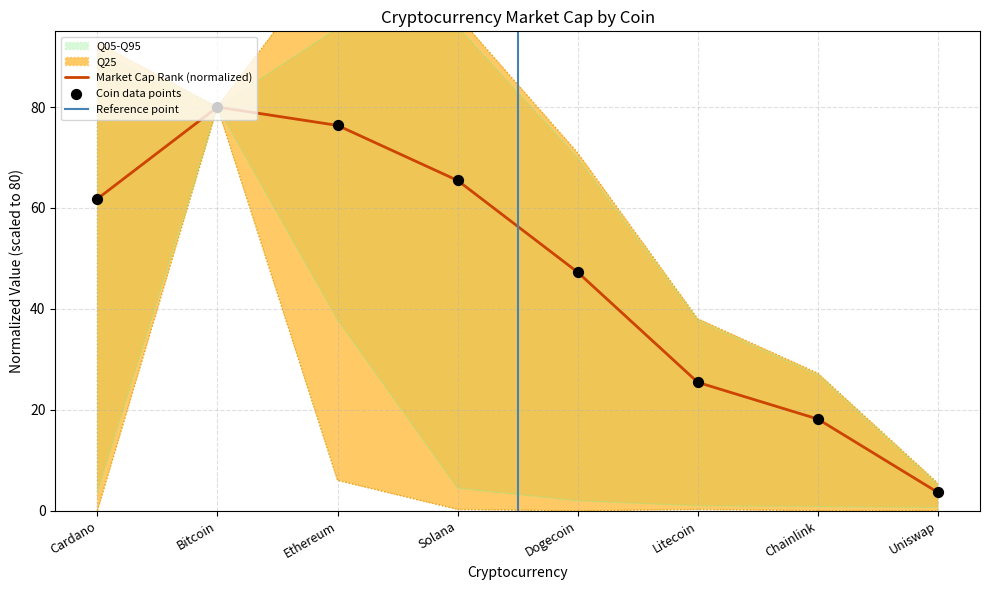

Which series has the largest total across all categories?

market_cap_rank